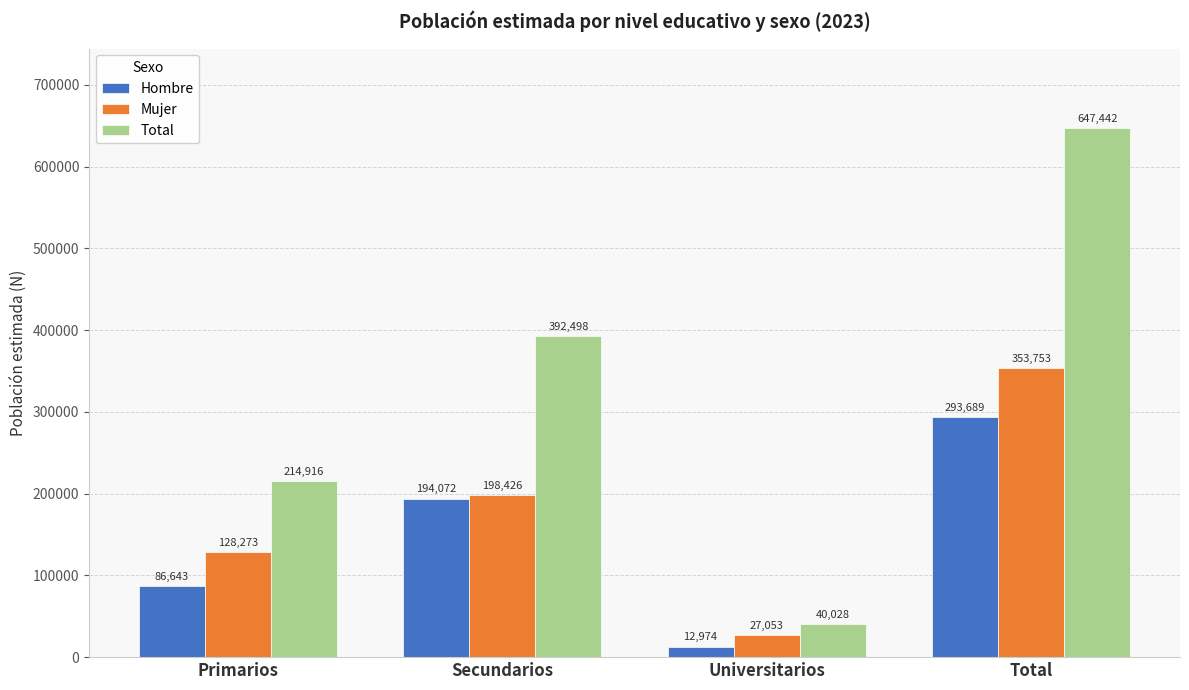

The value of Hombre at Secundarios is 110921. True or false?

False